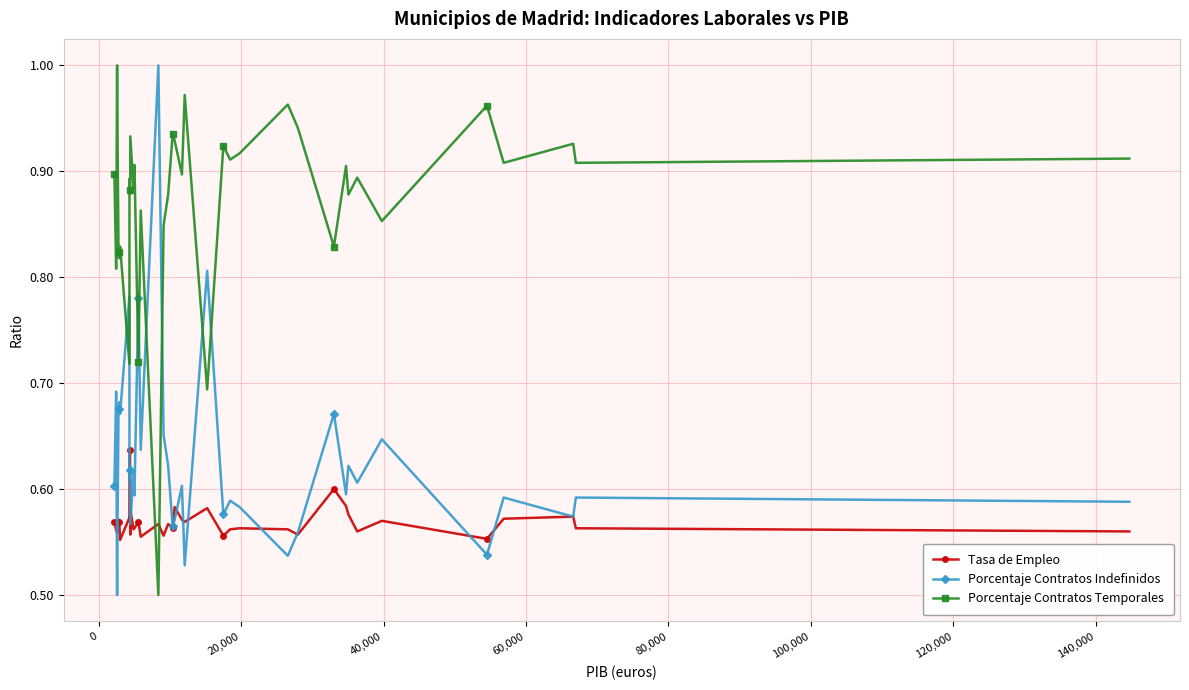

Which series has the largest total across all categories?

Porcentaje Contratos Temporales